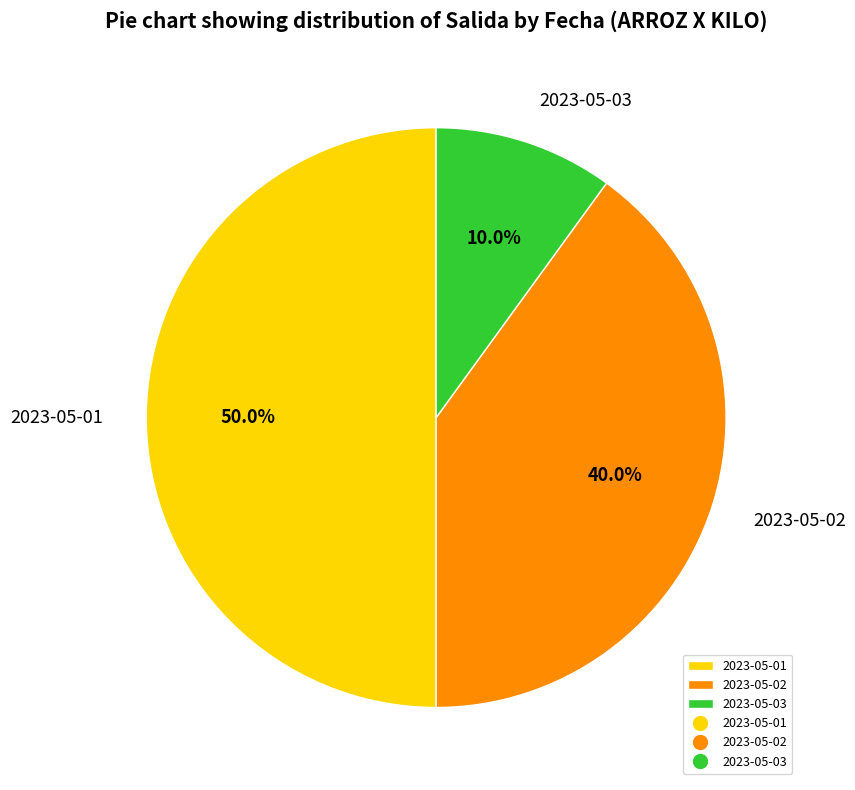

What is the ratio of the value at 2023-05-02 to the value at 2023-05-01?

0.8